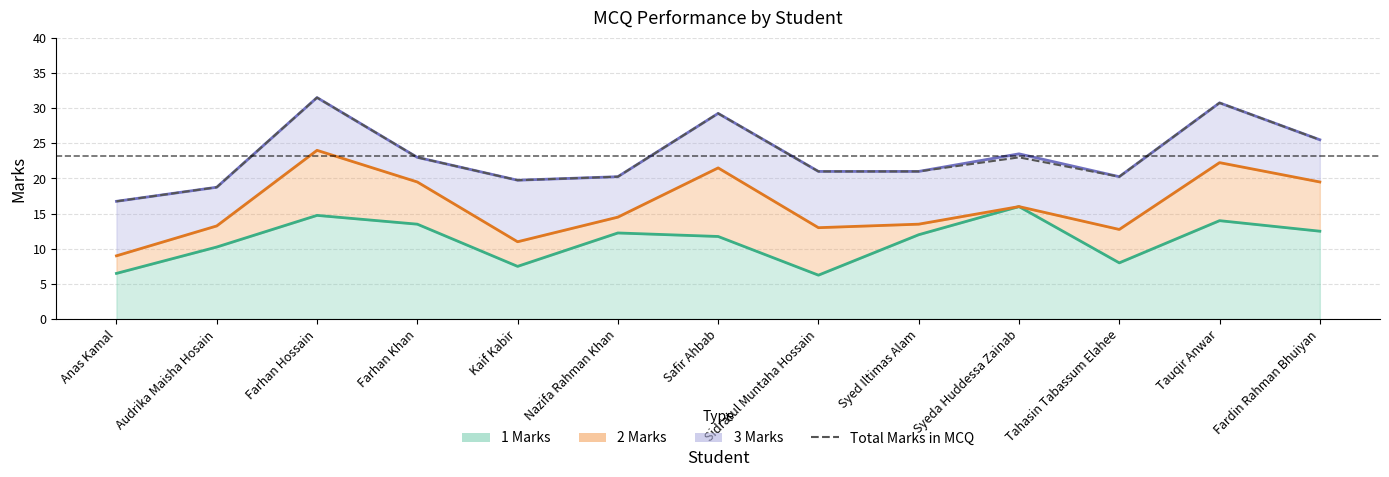

The value at Anas Kamal is 16.8. True or false?

True